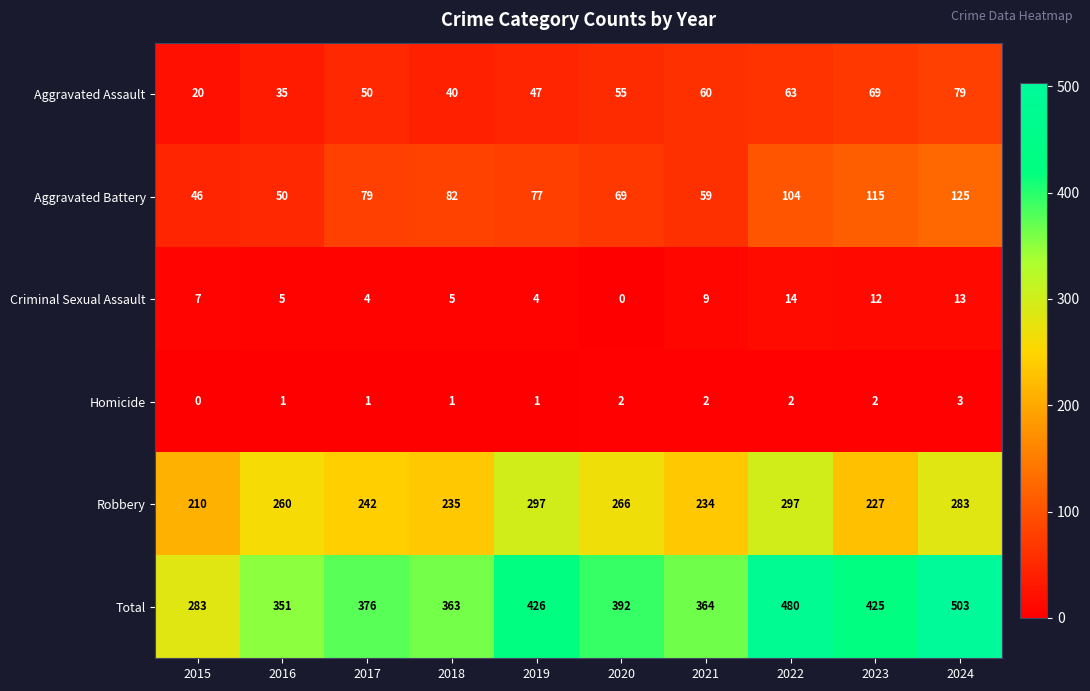

At how many categories does at least one series exceed 196?

10